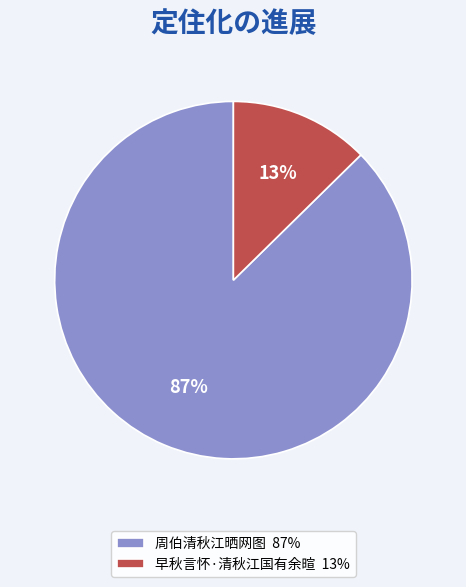

Which slice represents more than half of the pie?

周伯清秋江晒网图